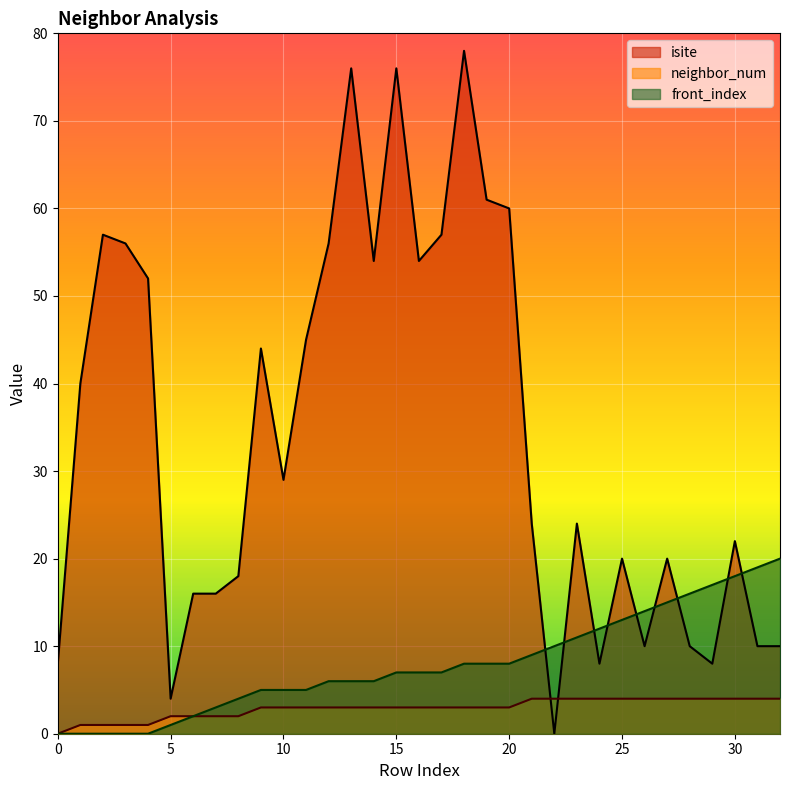

True or false: front_index and neighbor_num cross at least once.

False